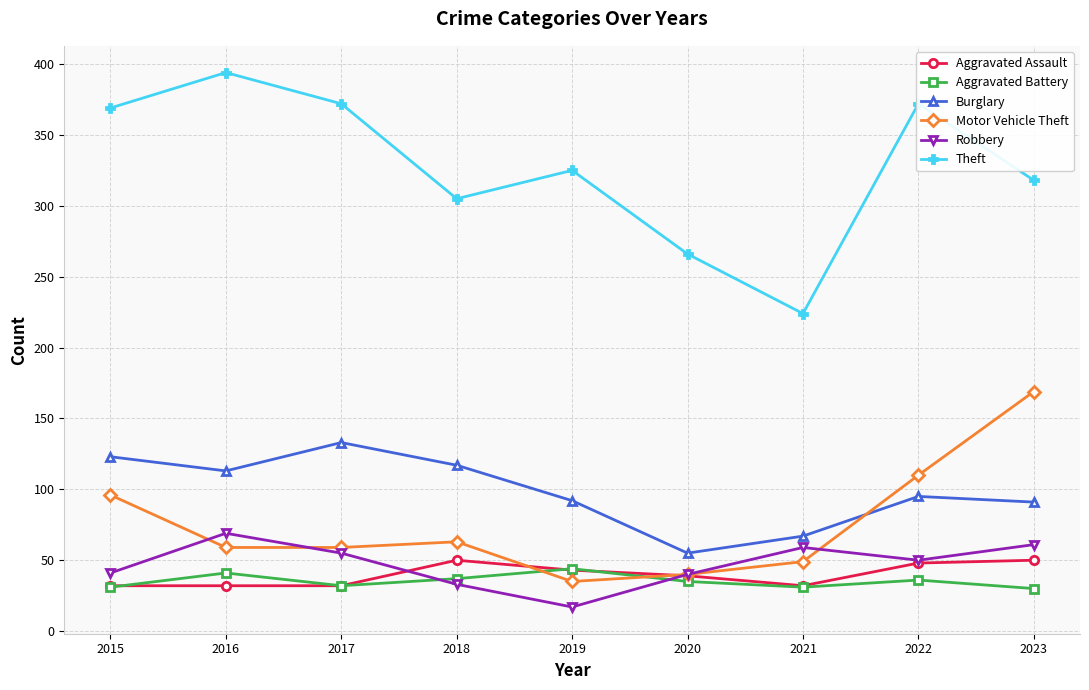

What is the spread (max minus min) of values at 2020?

231